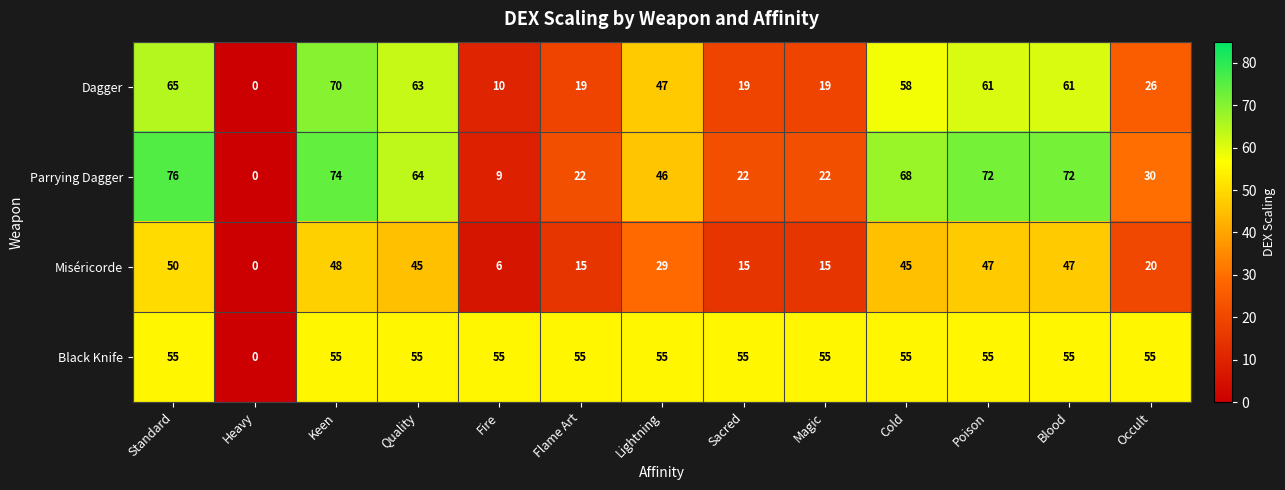

At how many categories does at least one series exceed 29?

12